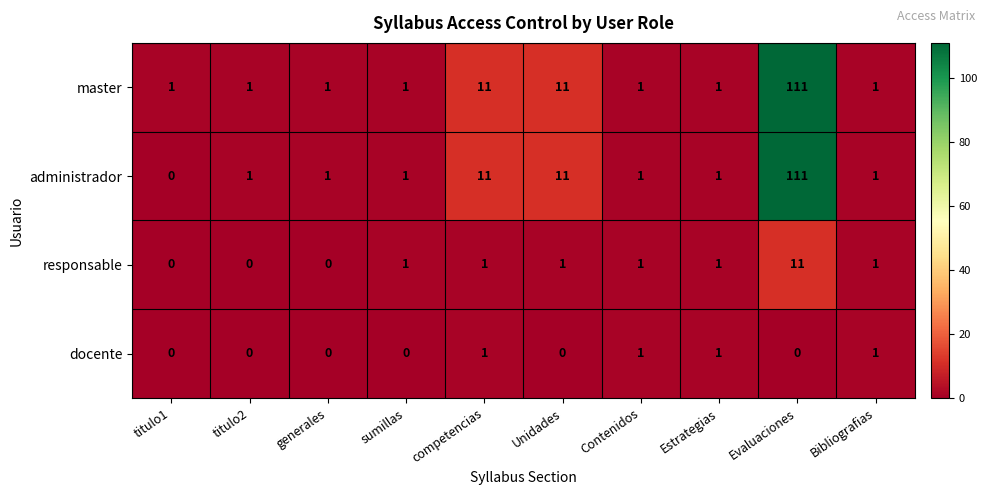

Which series has the widest spread of values?

administrador